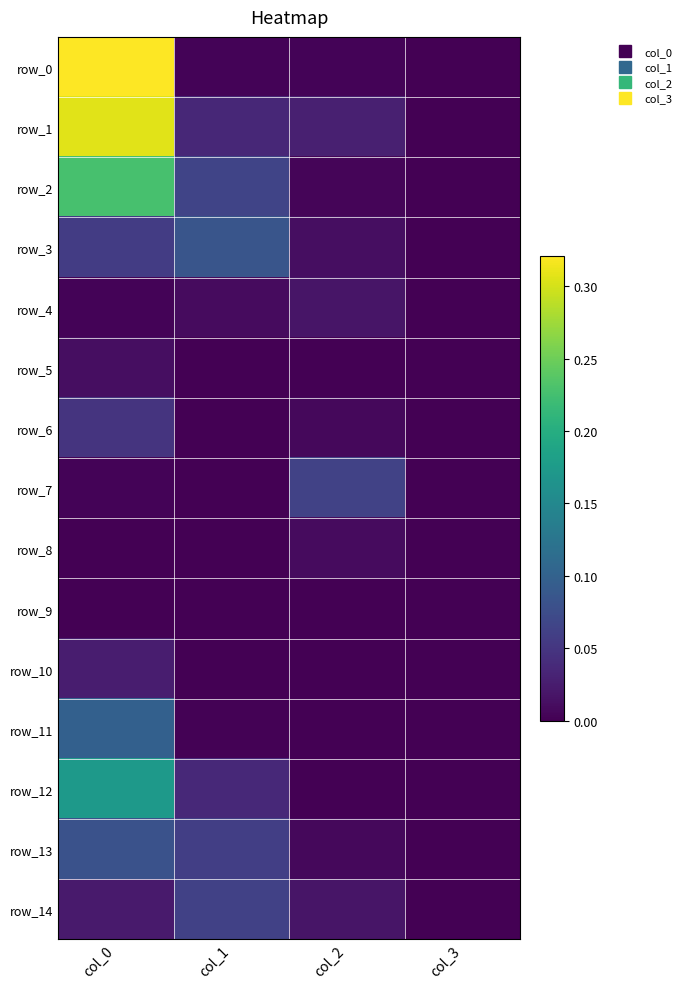

Is it true that row_7 equals 0.0 at col_0?

True